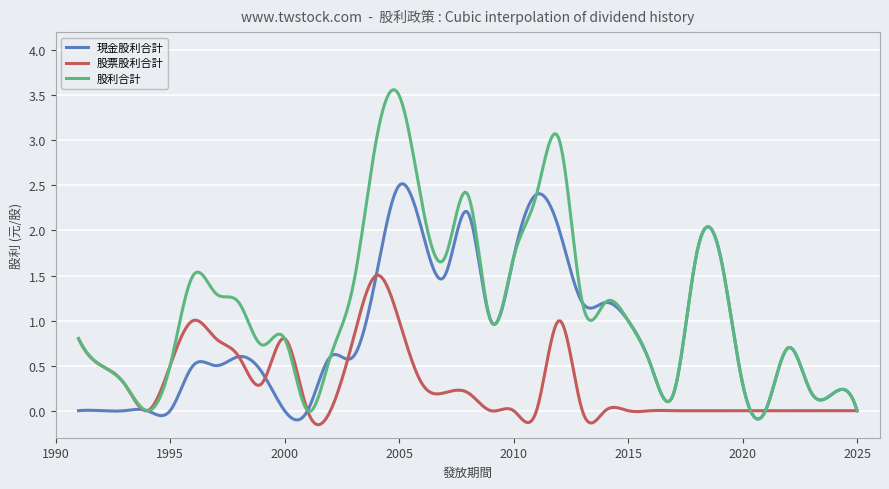

Which series has the widest spread of values?

股利合計